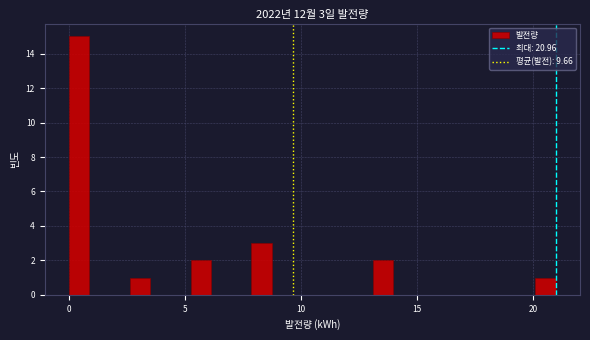

Around what value on the x-axis is the tallest bar? Give the approximate position of its centre, as read against the axis.

0.5